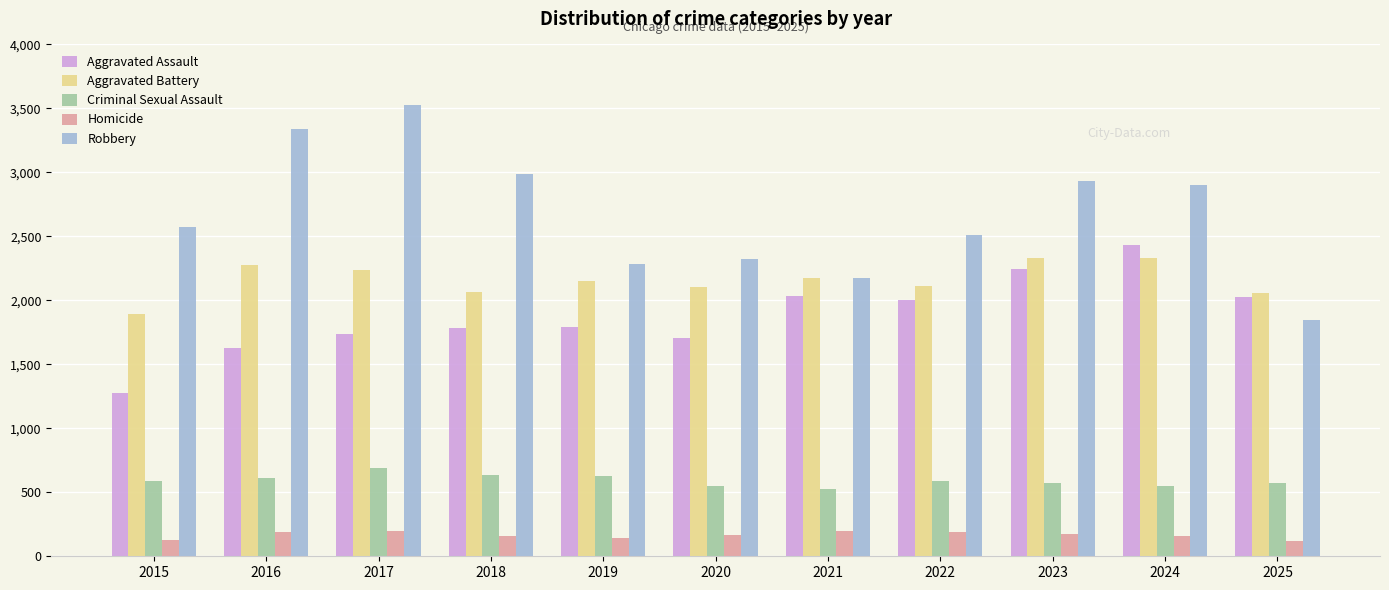

Count the number of categories in the chart.

11